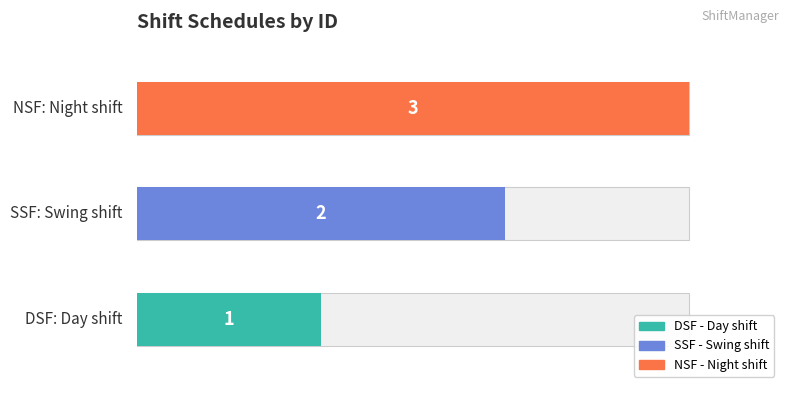

Rank the categories by value from highest to lowest.

NSF, SSF, DSF